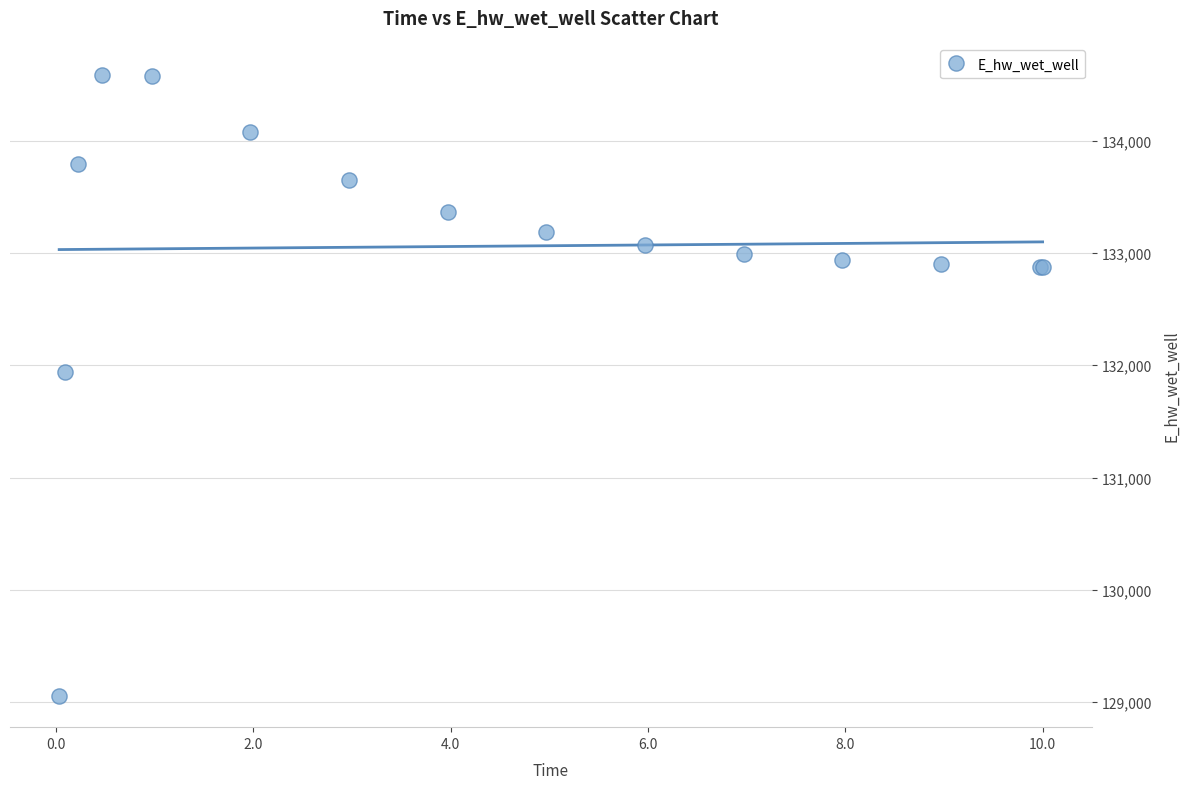

What Y value in the scatter plot is closest to 131821?

131941.5